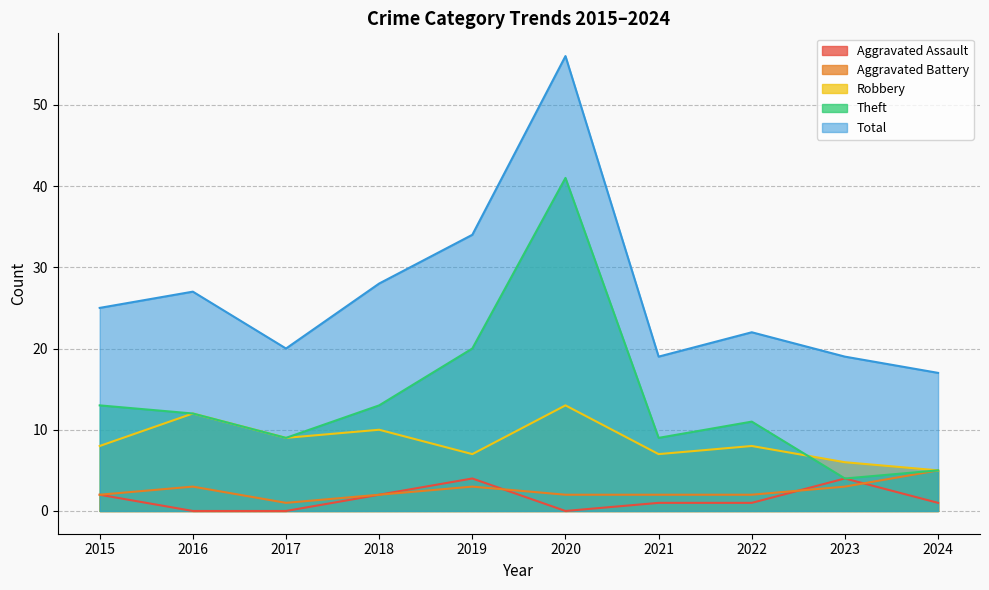

Which series changed the most between 2020 and 2023?

Theft